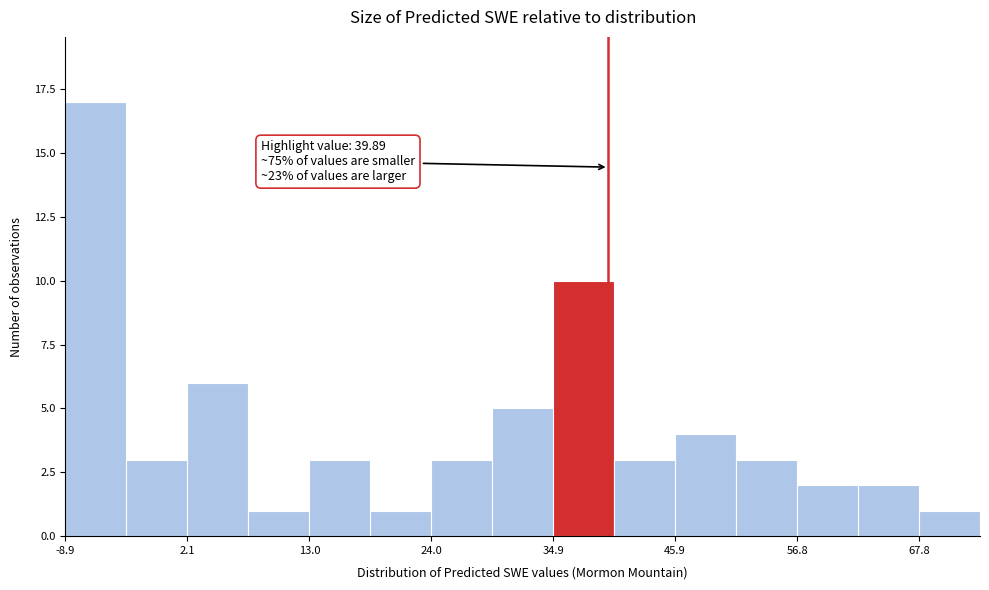

Read against the x-axis, roughly where is the centre of the tallest bar?

-6